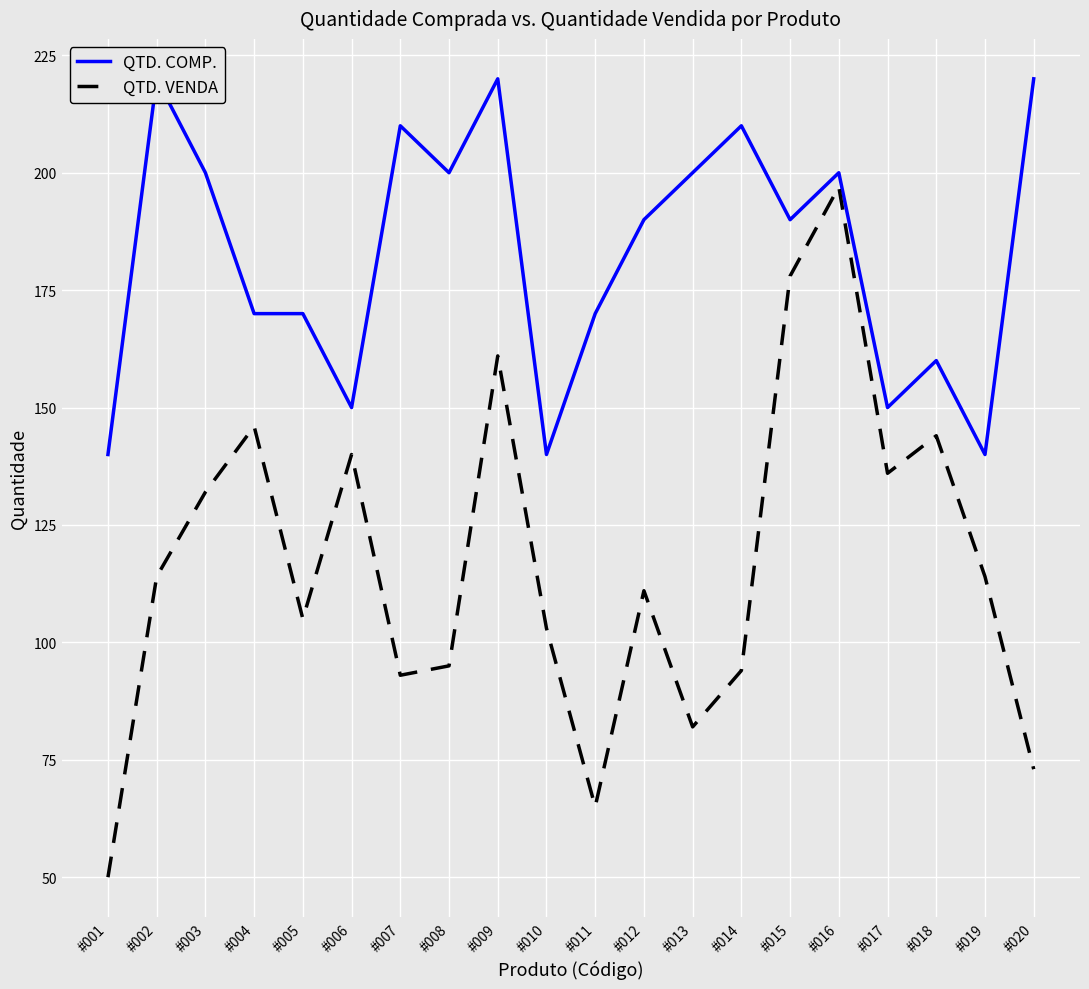

True or false: QTD. VENDA and QTD. COMP. cross at least once.

False